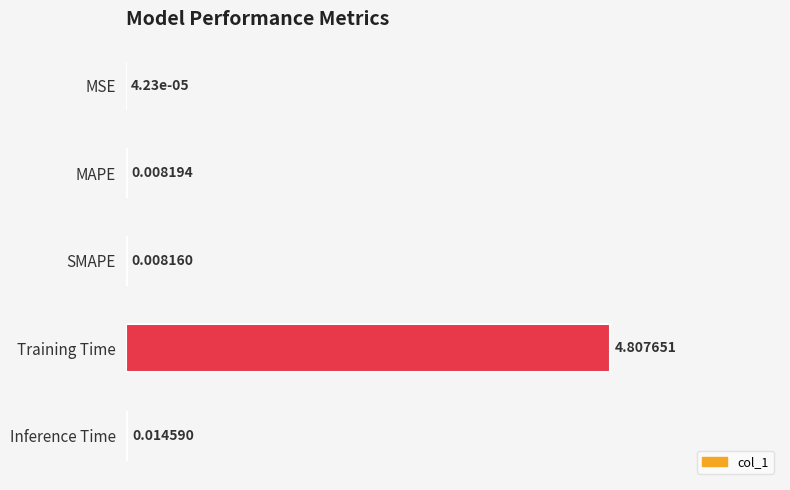

What is the average value?

0.2